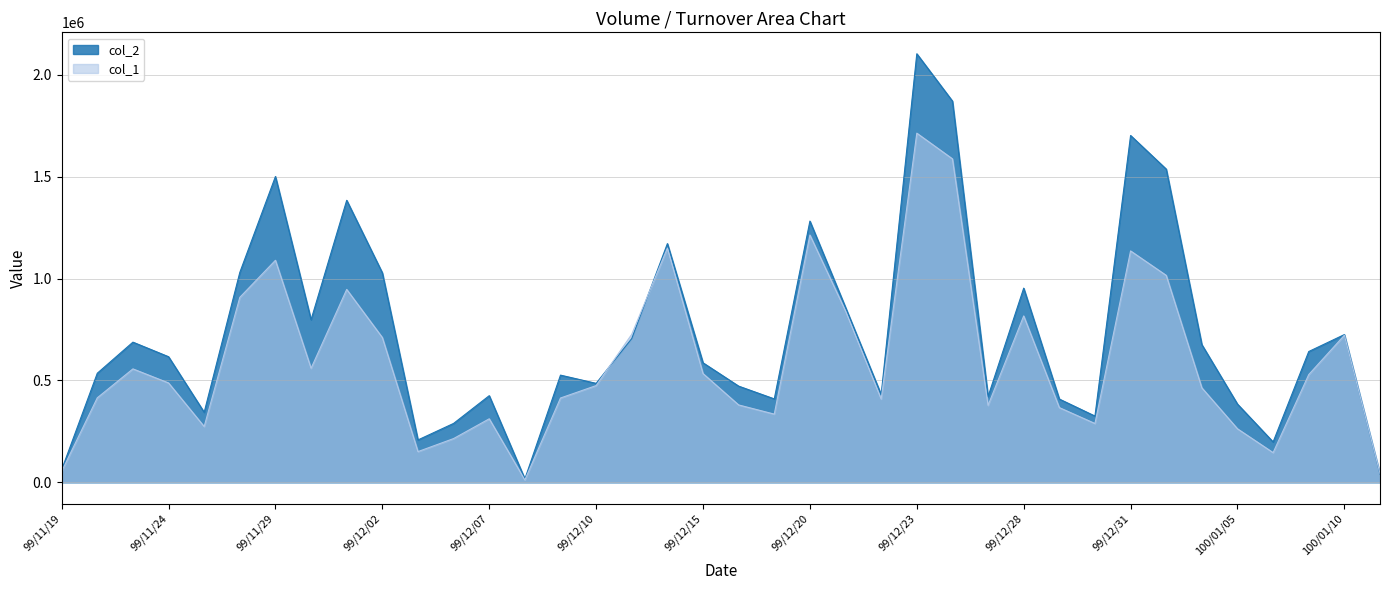

How many data points in col_2 are above 616670?

18